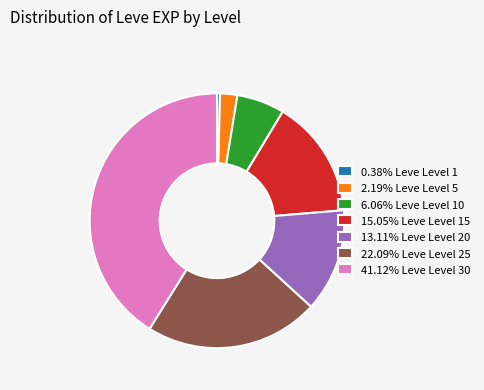

Is there any slice that represents more than half of the pie?

No